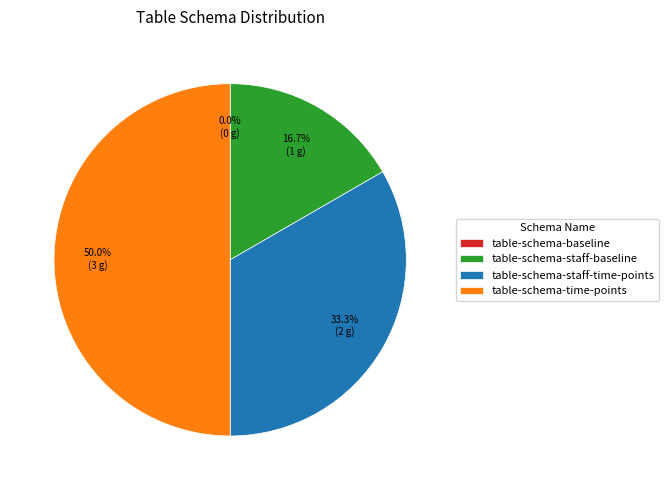

What percentage is the table-schema-staff-baseline slice, to the nearest percent?

17%